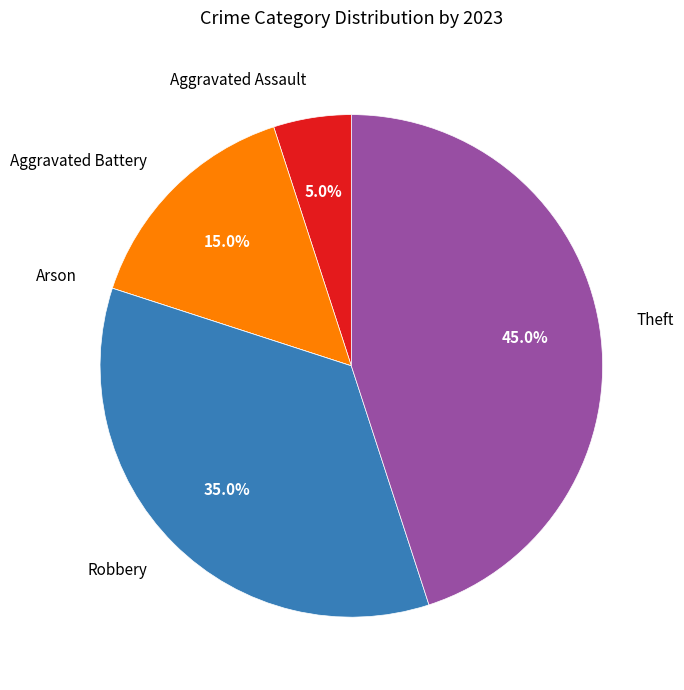

Is Theft the majority of the pie?

No